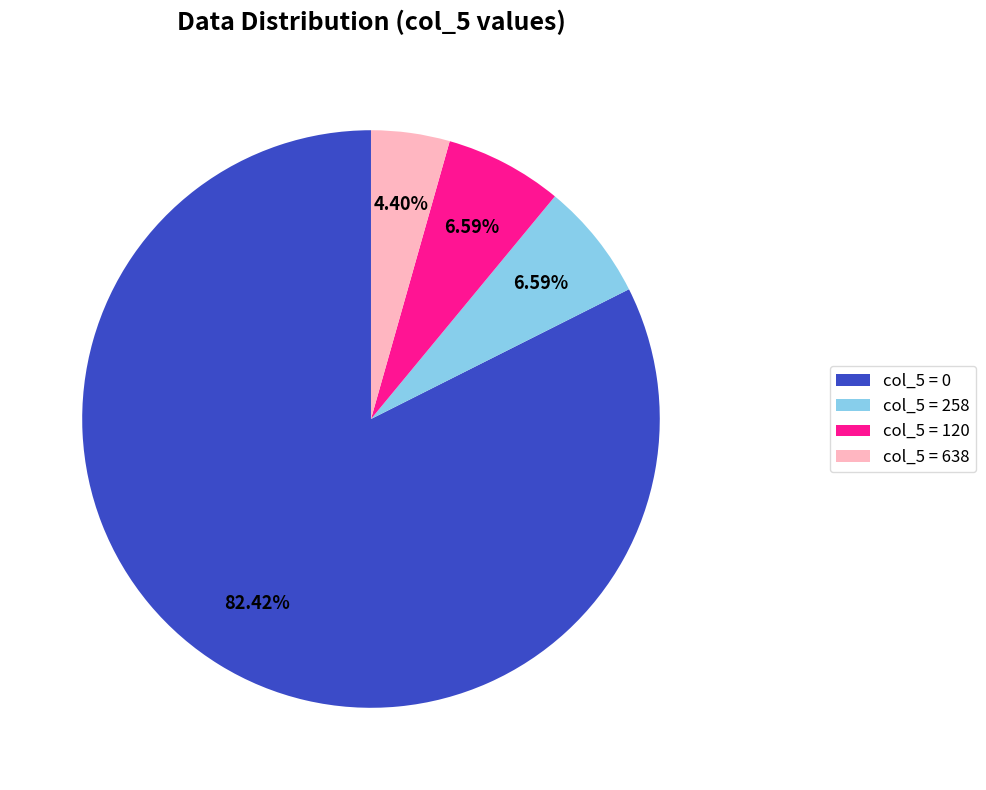

What is the majority slice?

col_5 = 0